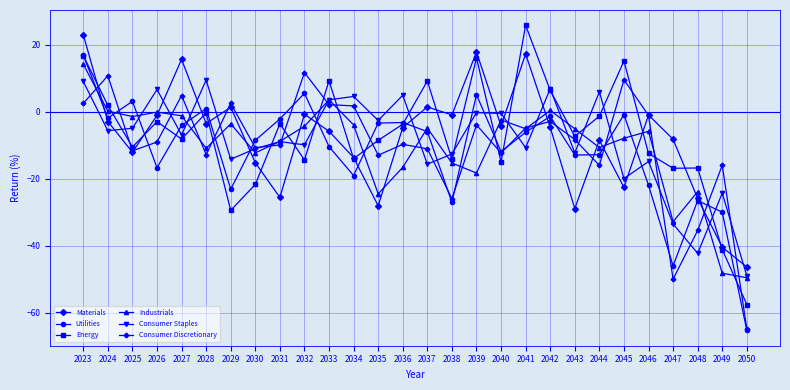

Where does the Consumer Staples series first go above -6?

2023